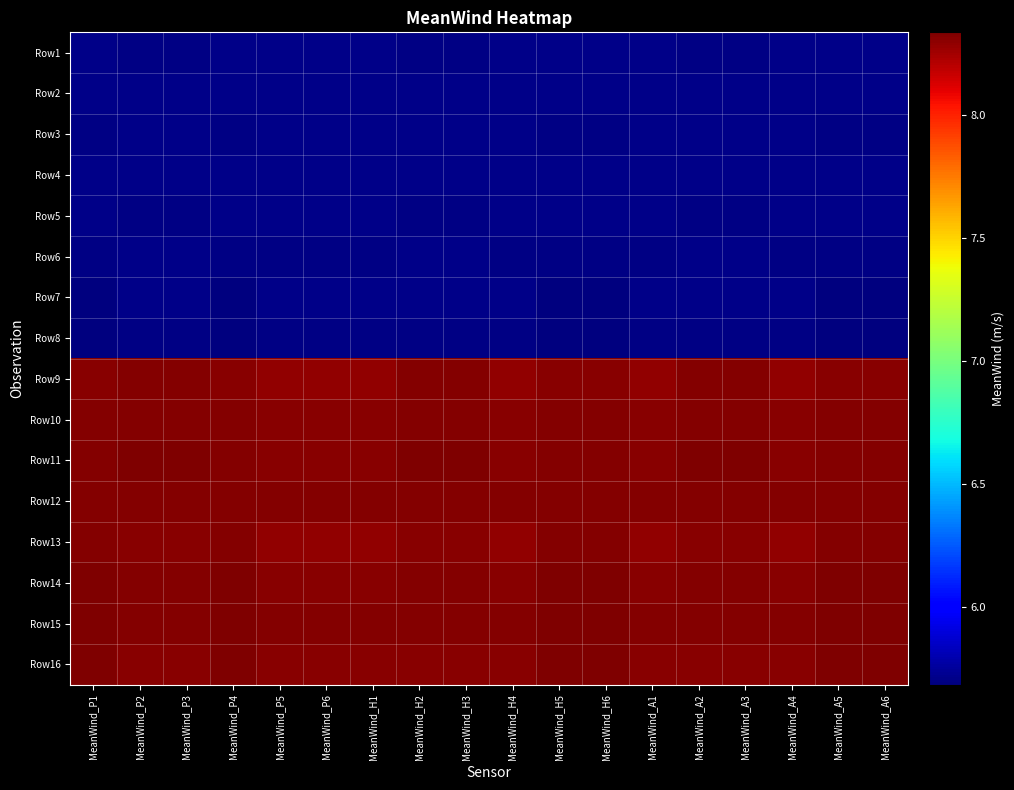

What is the greatest value displayed?

8.3